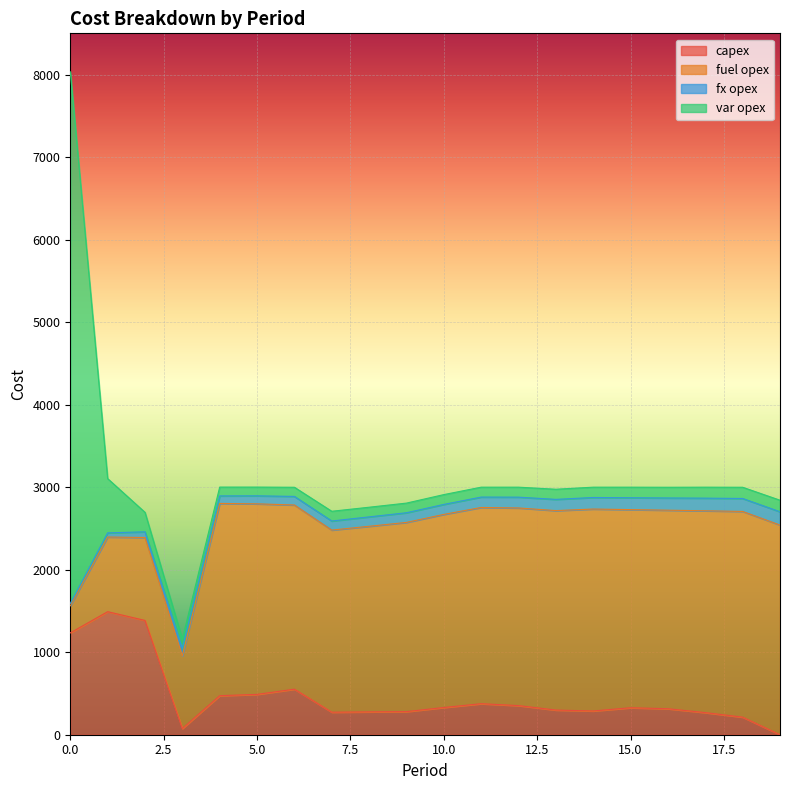

True or false: capex and fuel opex cross at least once.

True